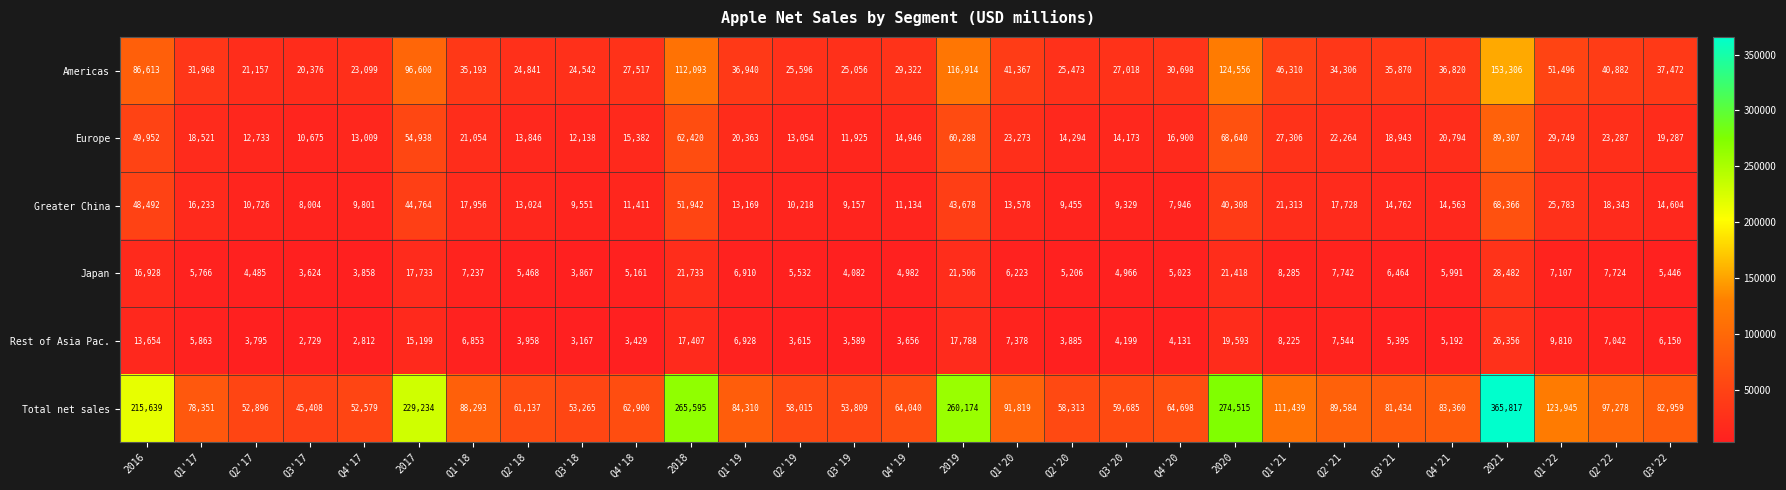

How many data points does each series have?

29